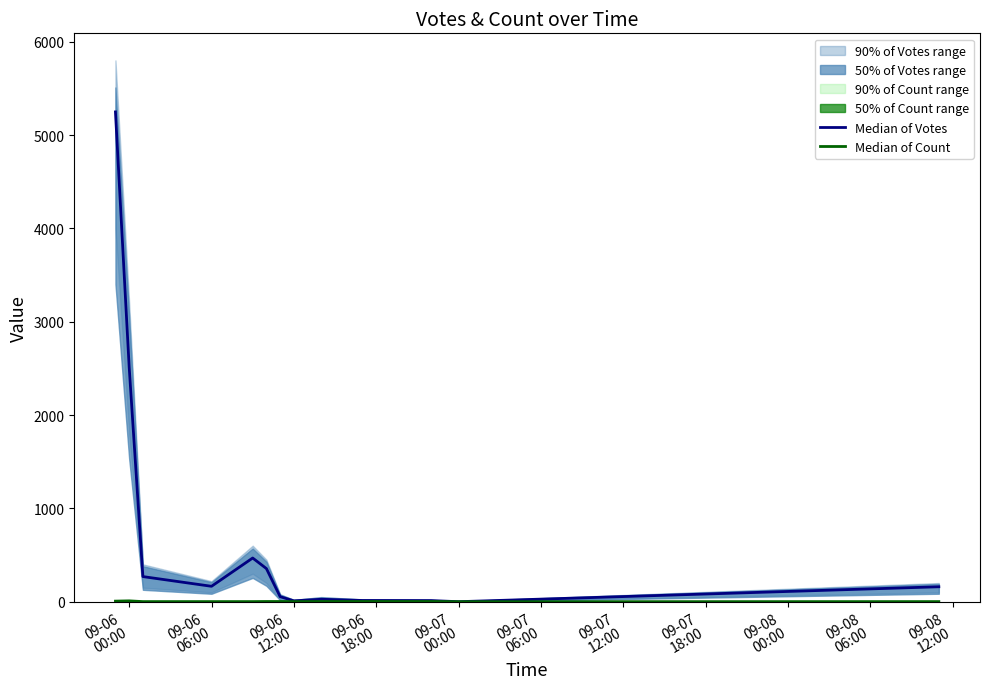

What is the sum of the Median of Count values at 09-08
00:00 and 09-06
12:00?

3